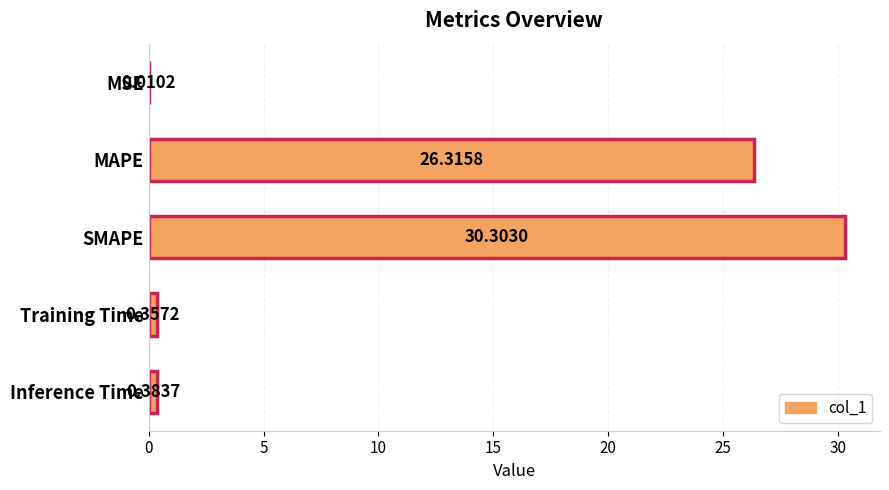

Between Inference Time and MAPE, which is larger?

MAPE